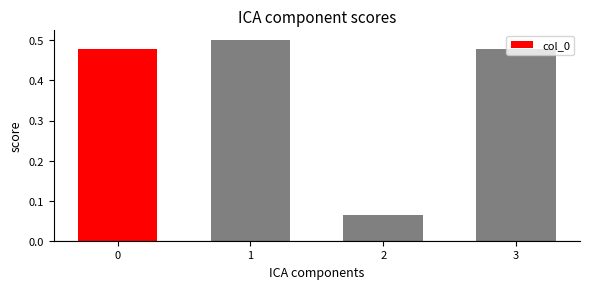

The chart shows a value of 0.6 at 0. True or false?

False